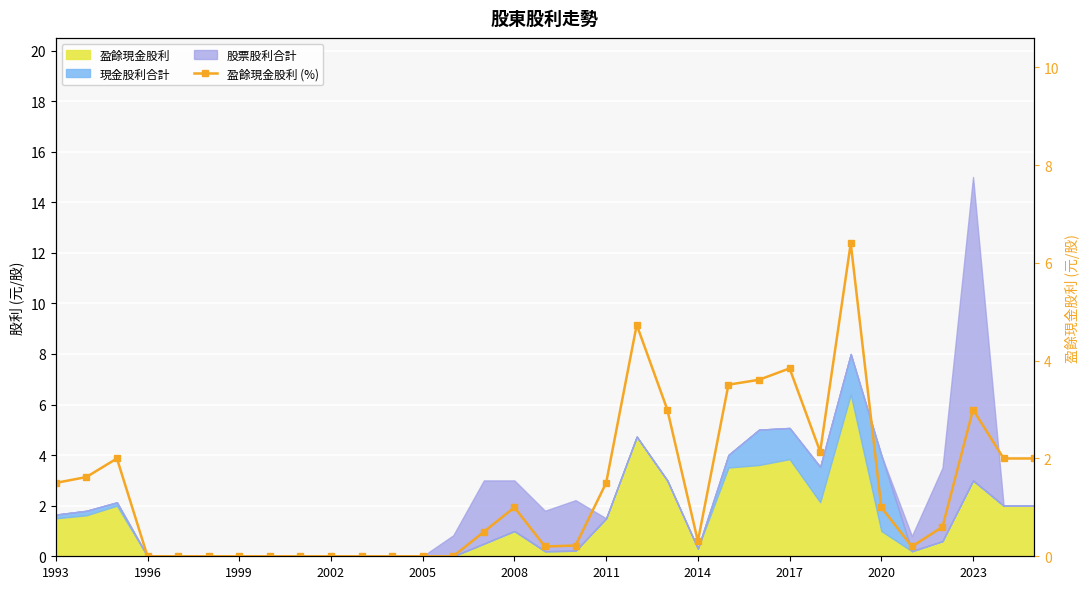

What is the difference between the maximum and minimum values?

6.4